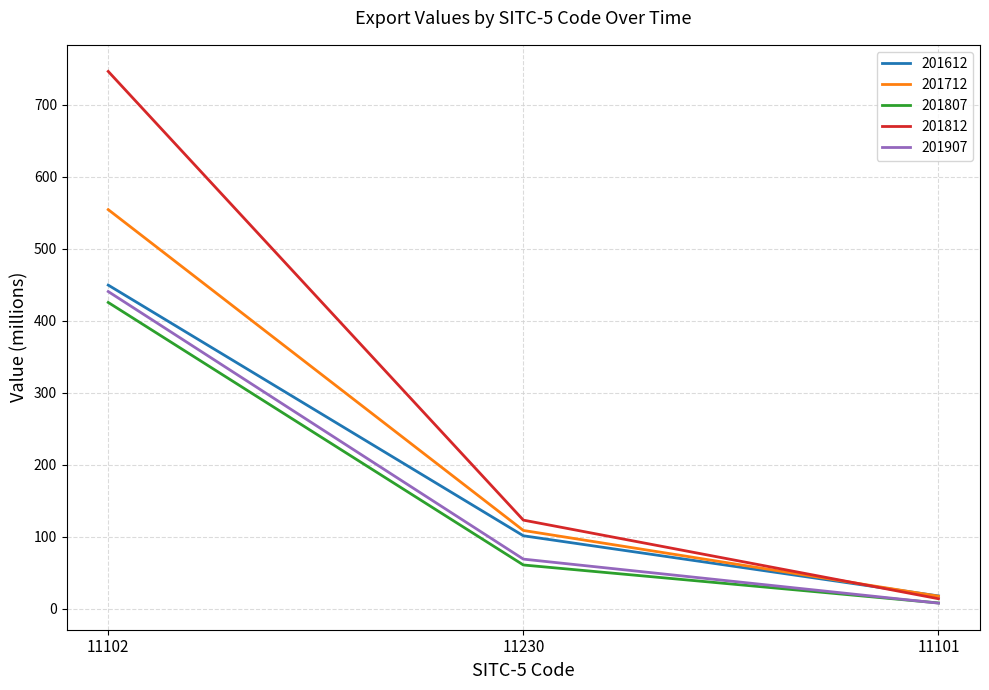

At which label is 201812 closest to 379?

11230